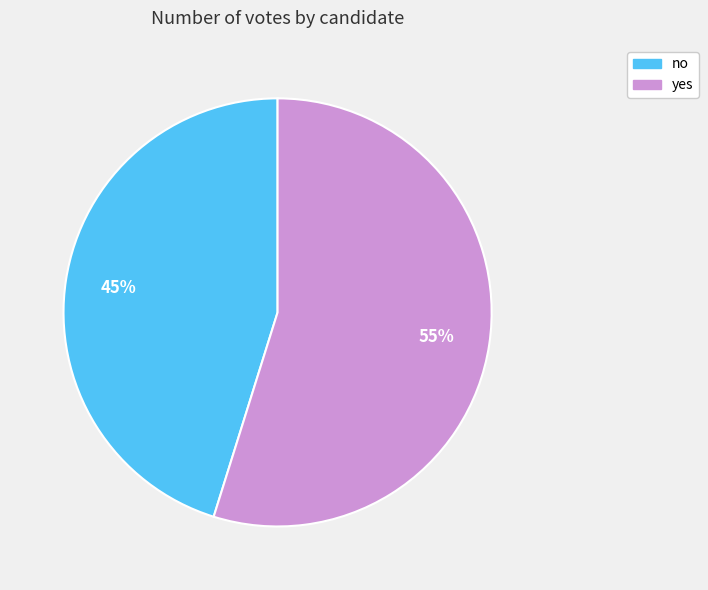

Between yes and no, which is larger?

yes